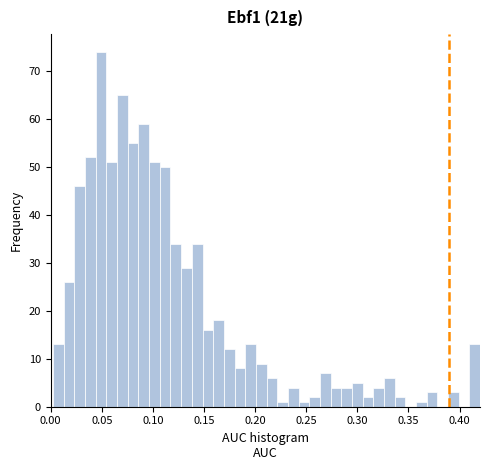

Around what value on the x-axis is the tallest bar? Give the approximate position of its centre, as read against the axis.

0.050